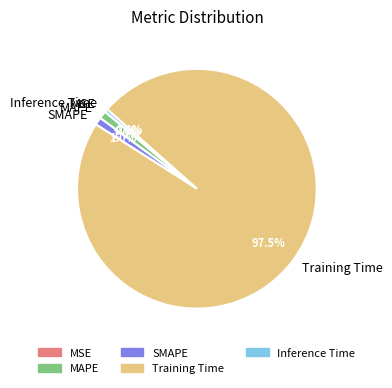

Is it true that SMAPE is 12% of the pie?

False